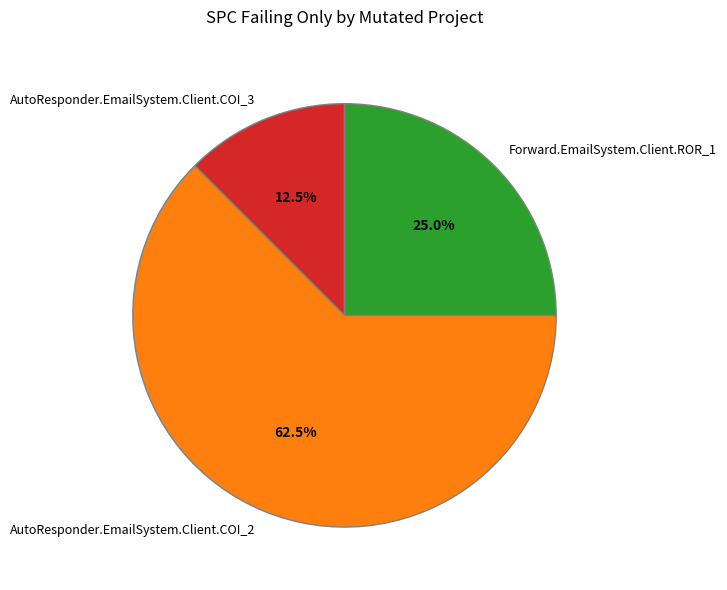

What is the majority slice?

AutoResponder.EmailSystem.Client.COI_2